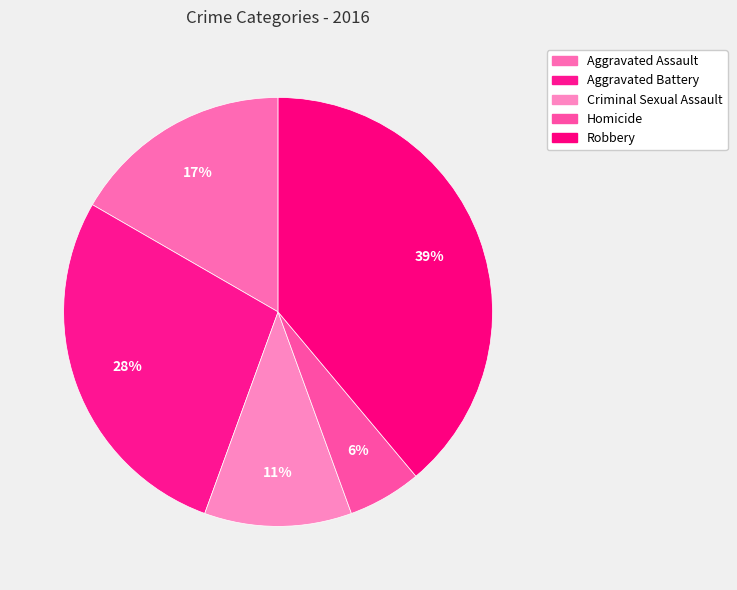

Is there any slice that represents more than half of the pie?

No